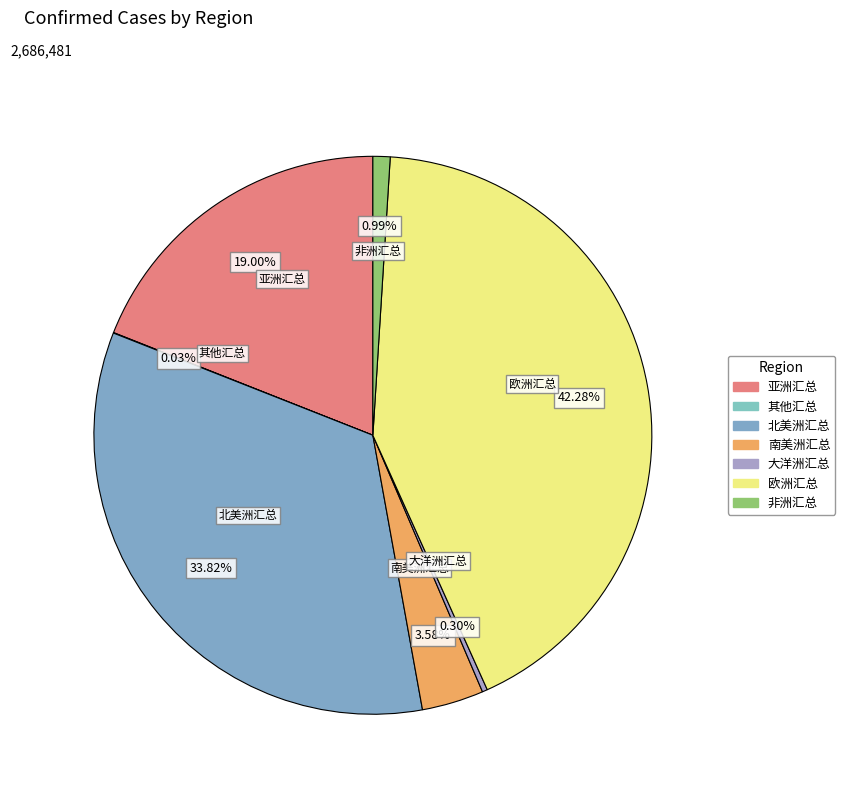

How much of the chart is everything except 欧洲汇总?

57.7%